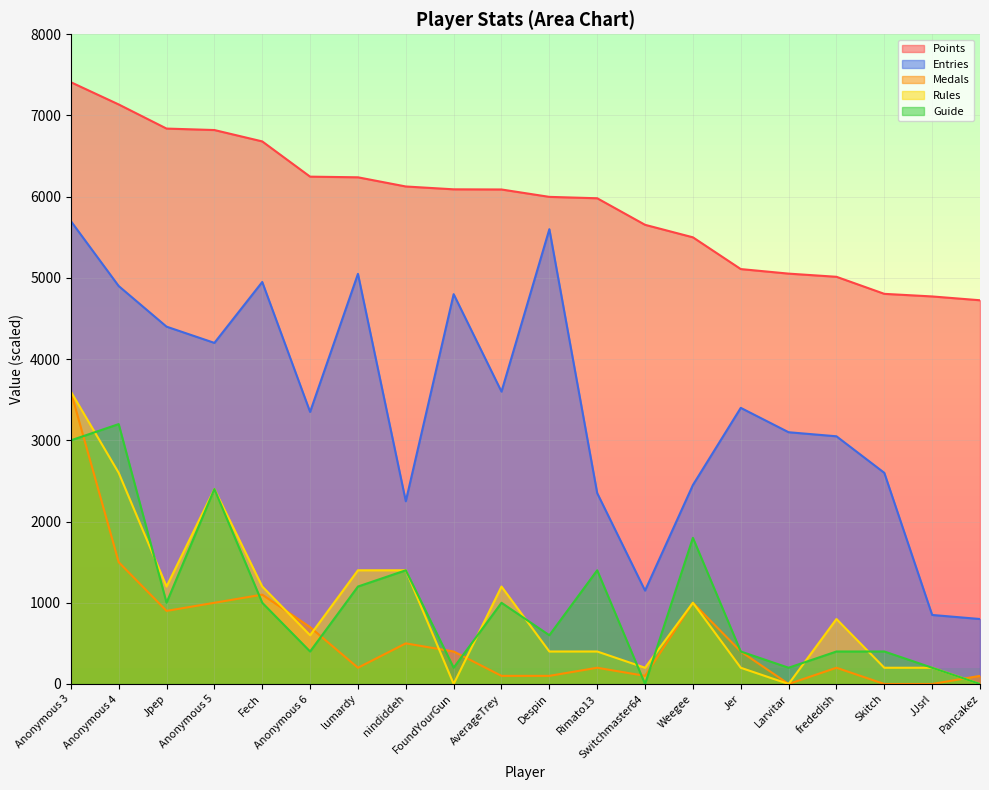

At how many categories does at least one series exceed 4200?

20